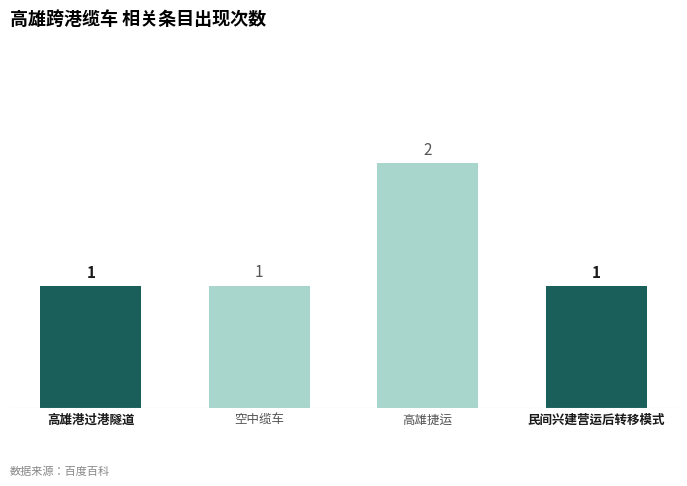

True or false: the data shows 1 at 高雄港过港隧道.

True